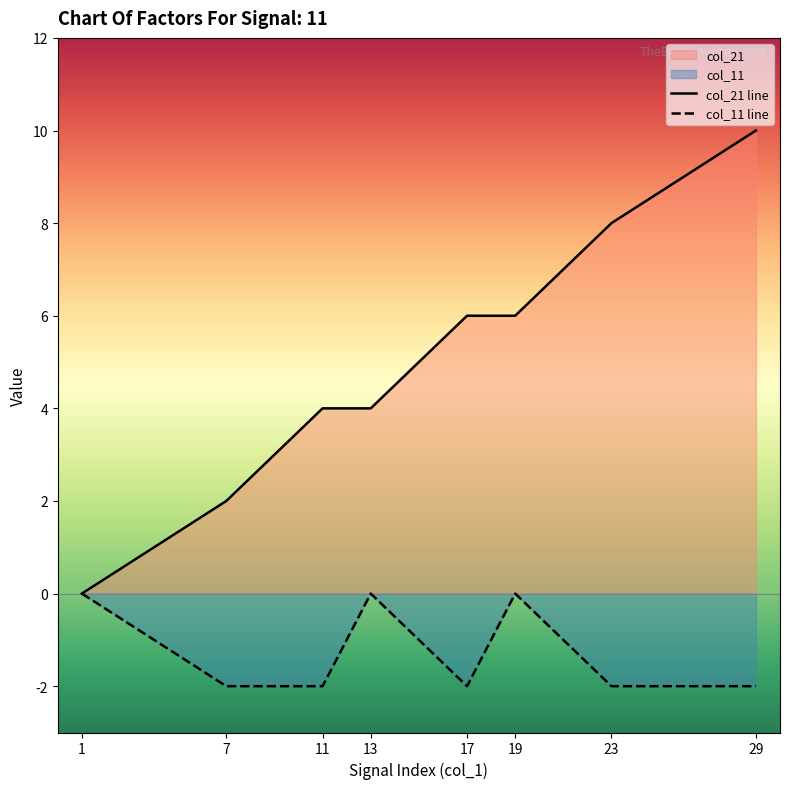

How many lines are shown in the chart?

2